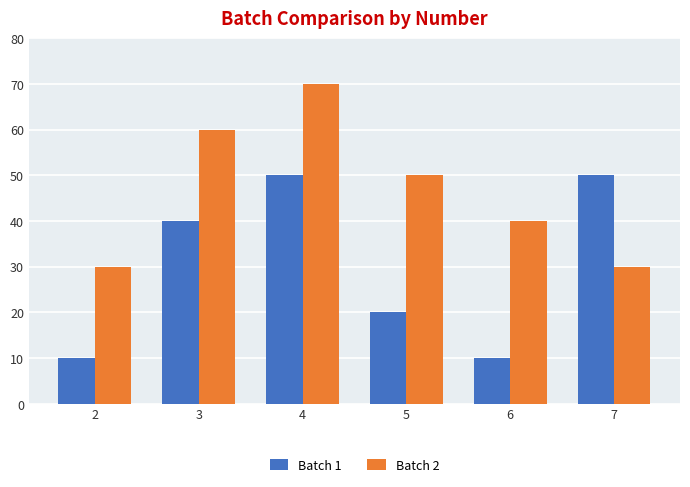

At which category does the chart reach its peak across all series?

4